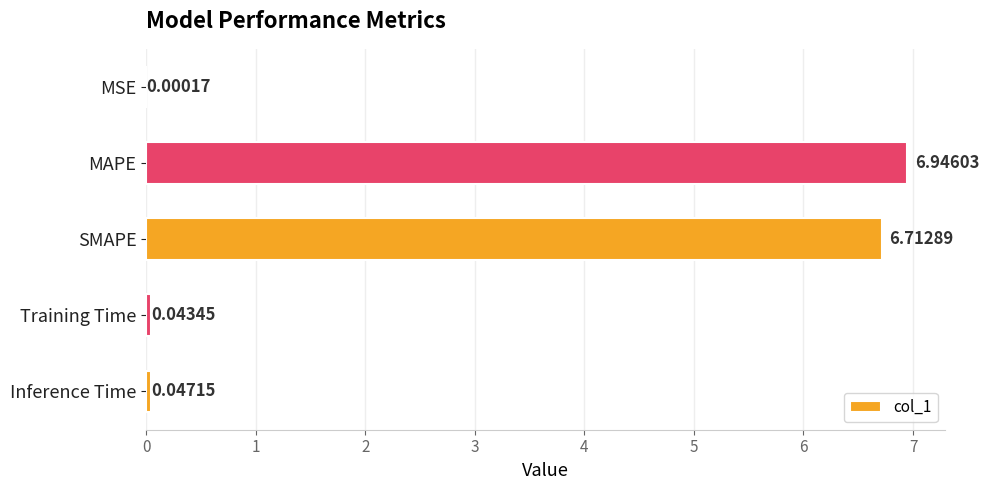

What is the ratio of the value at SMAPE to the value at MAPE?

1.0